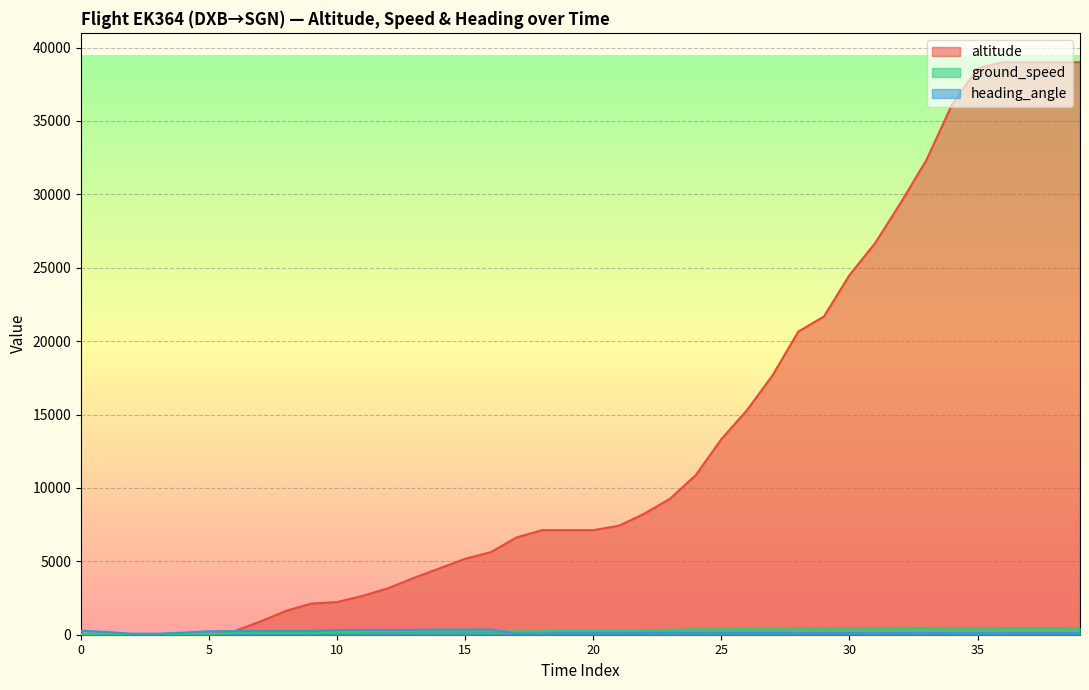

What are all the series names shown in the legend?

altitude, ground_speed, heading_angle